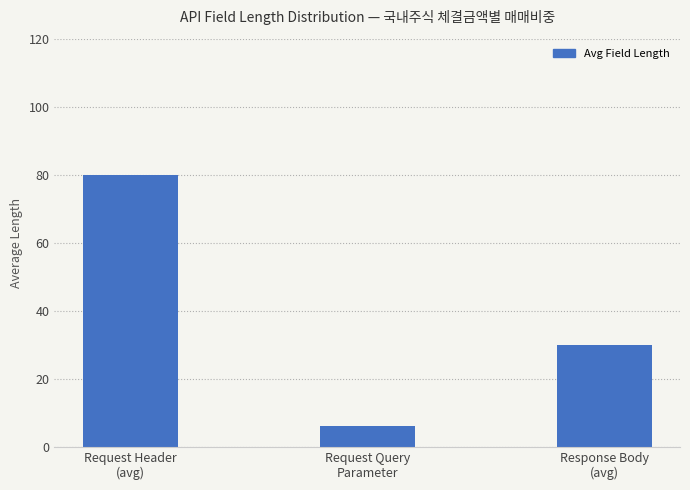

What is the sum of the values at Request Query
Parameter and Response Body
(avg)?

36